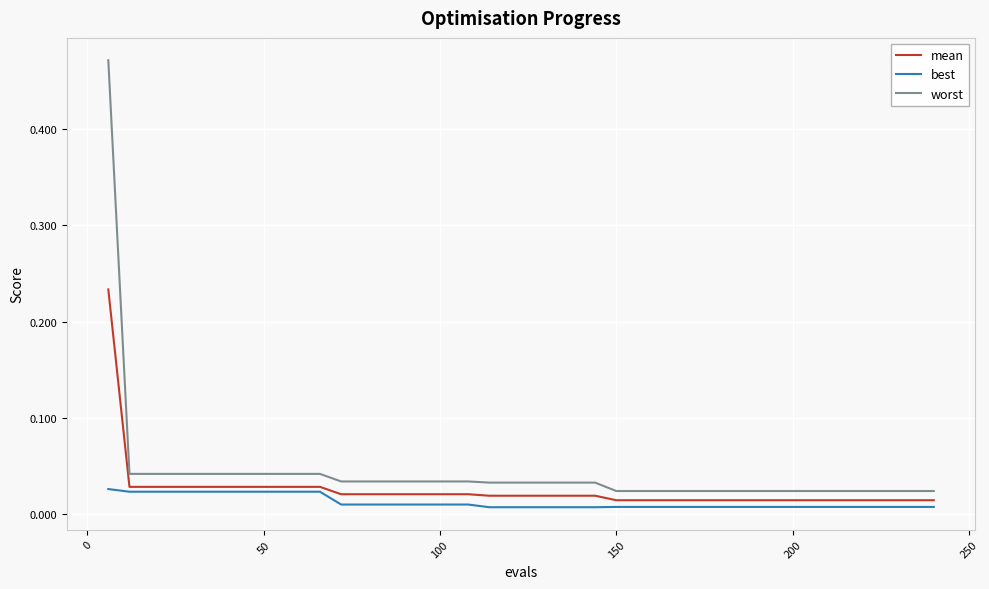

Which series has the widest spread of values?

worst